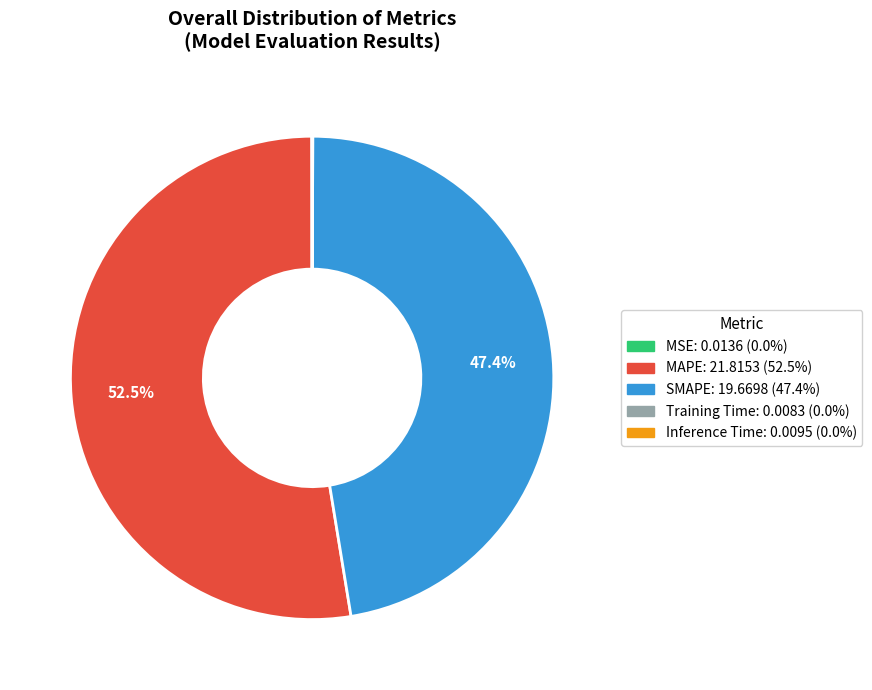

What is the largest slice in the pie chart?

MAPE